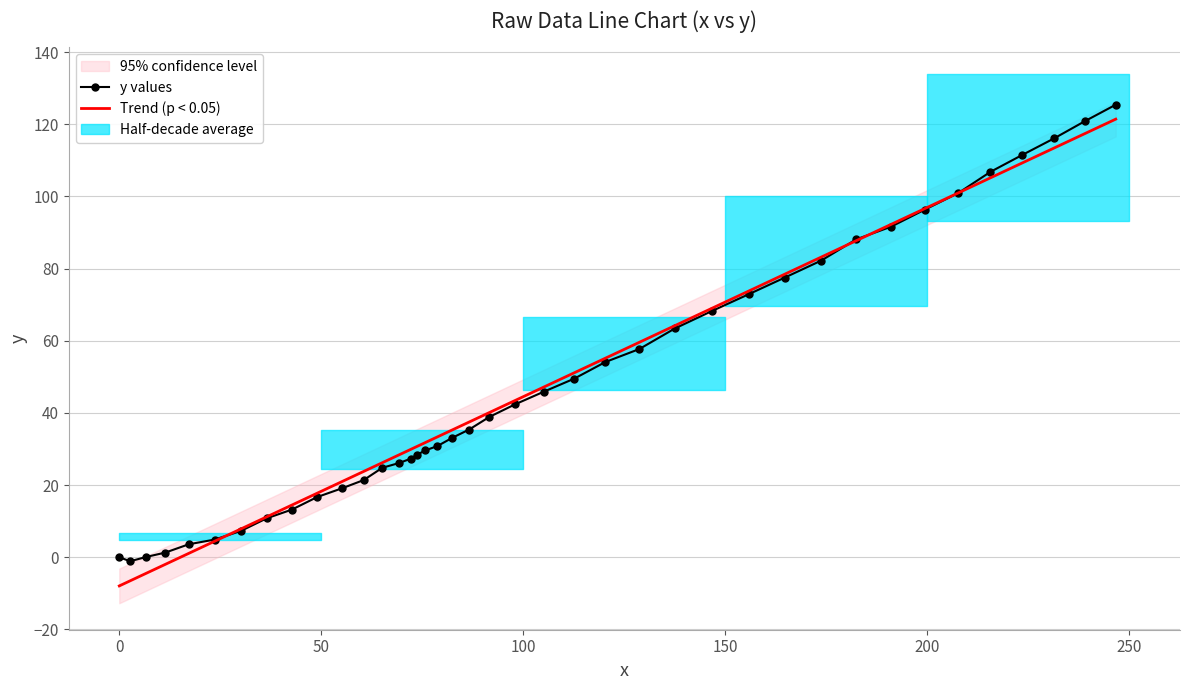

What is the lowest value of the Trend (p < 0.05) series?

-7.9